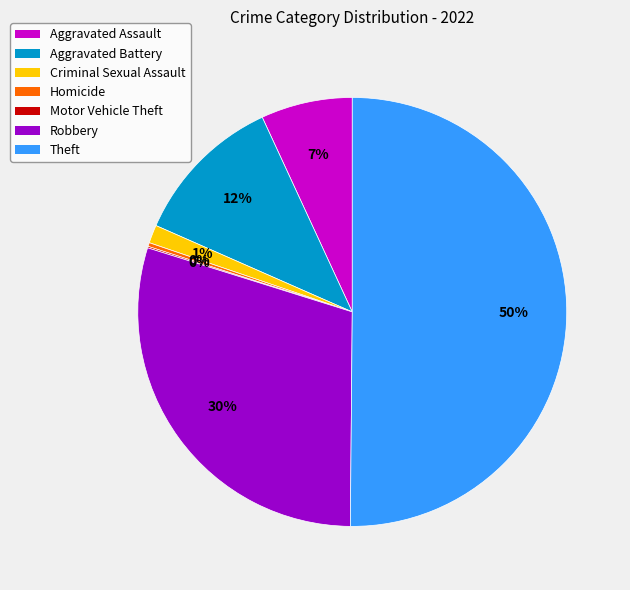

Which category accounts for the majority?

Theft